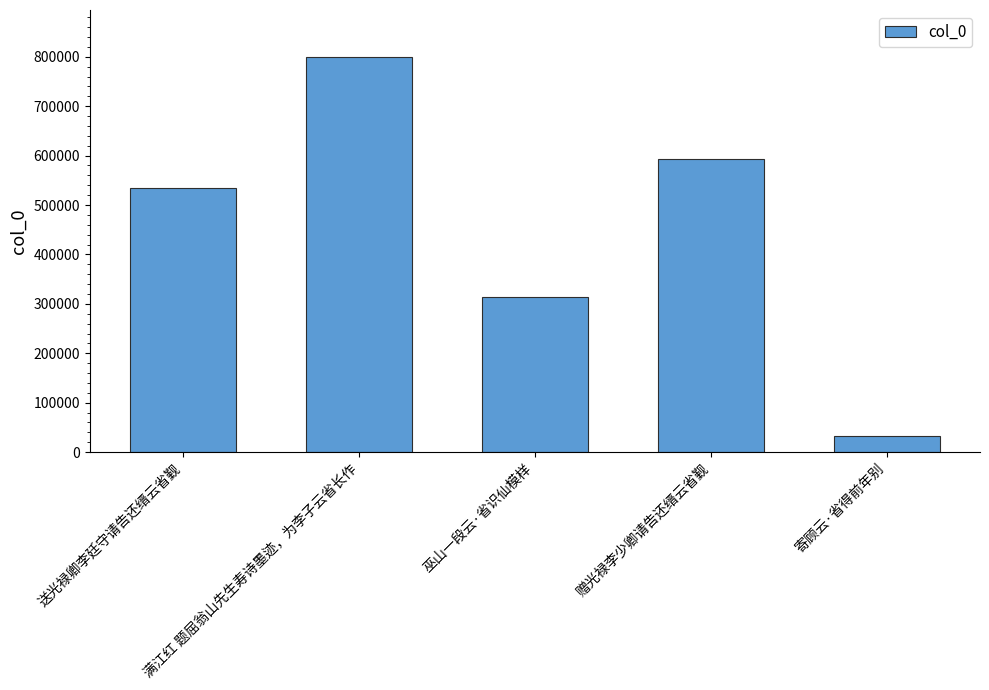

What is the label of the 1st bar from the right?

寄顾云·省得前年别